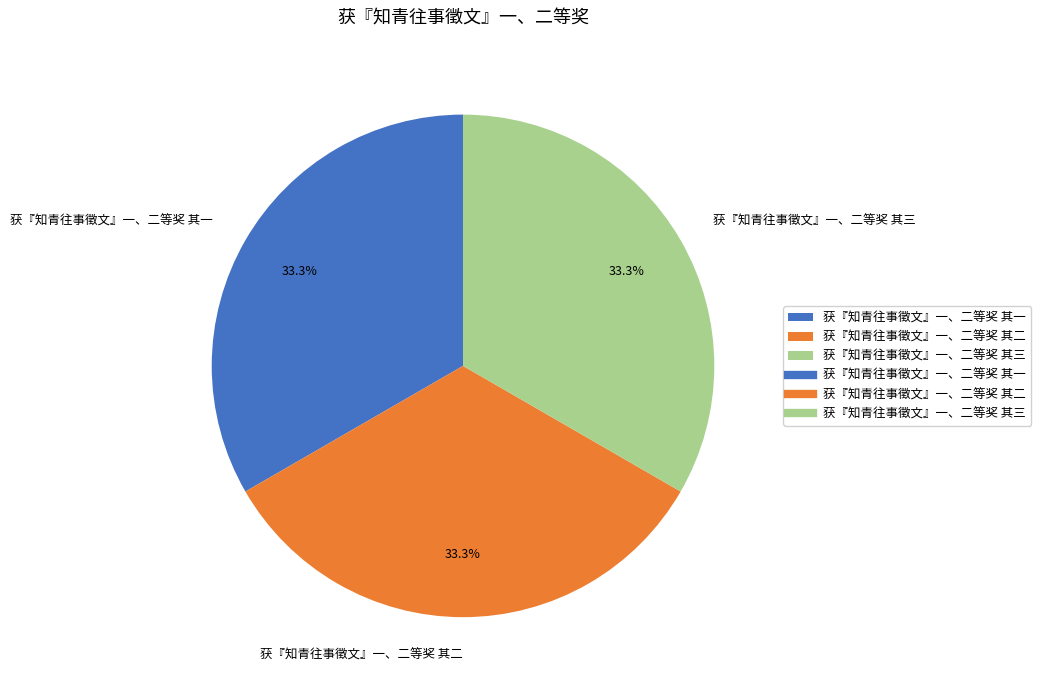

To the nearest percent, what portion does 获『知青往事徵文』一、二等奖 其三 represent?

33%